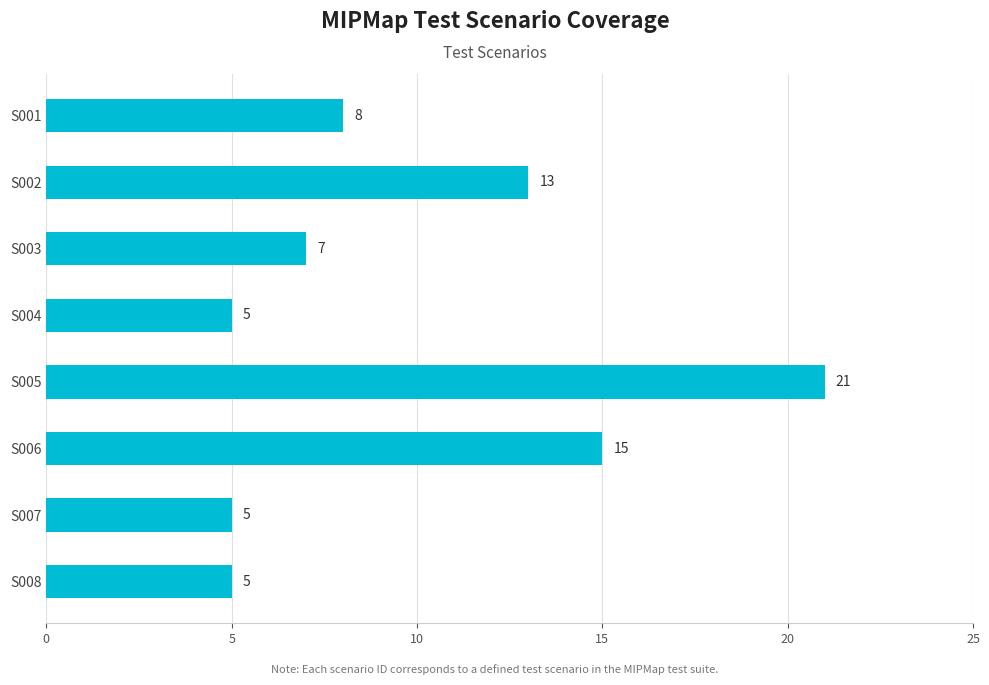

True or false: the data shows 5 at S001.

False